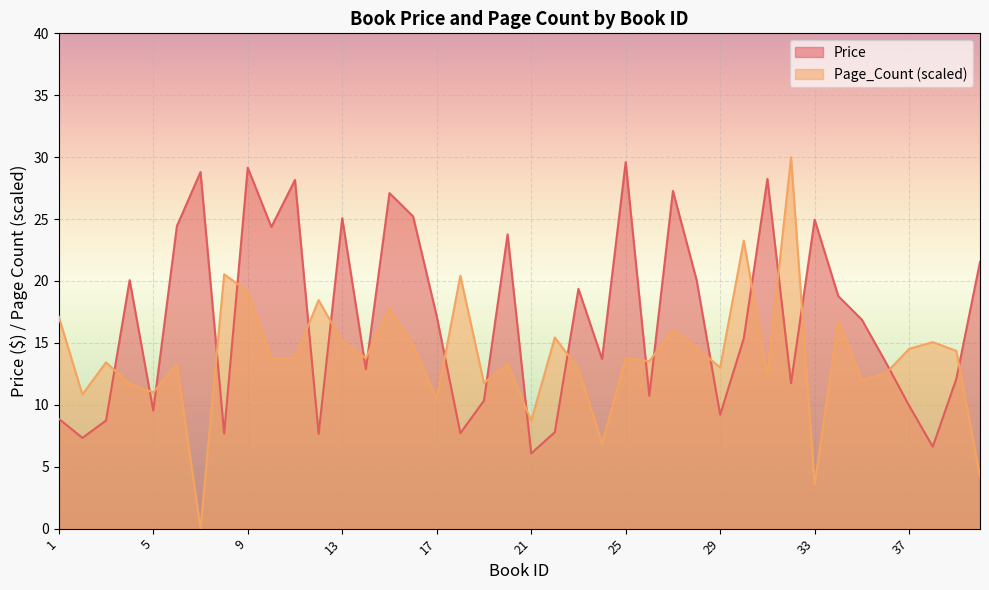

What is the sum of the Page_Count values at 12 and 13?

33.6